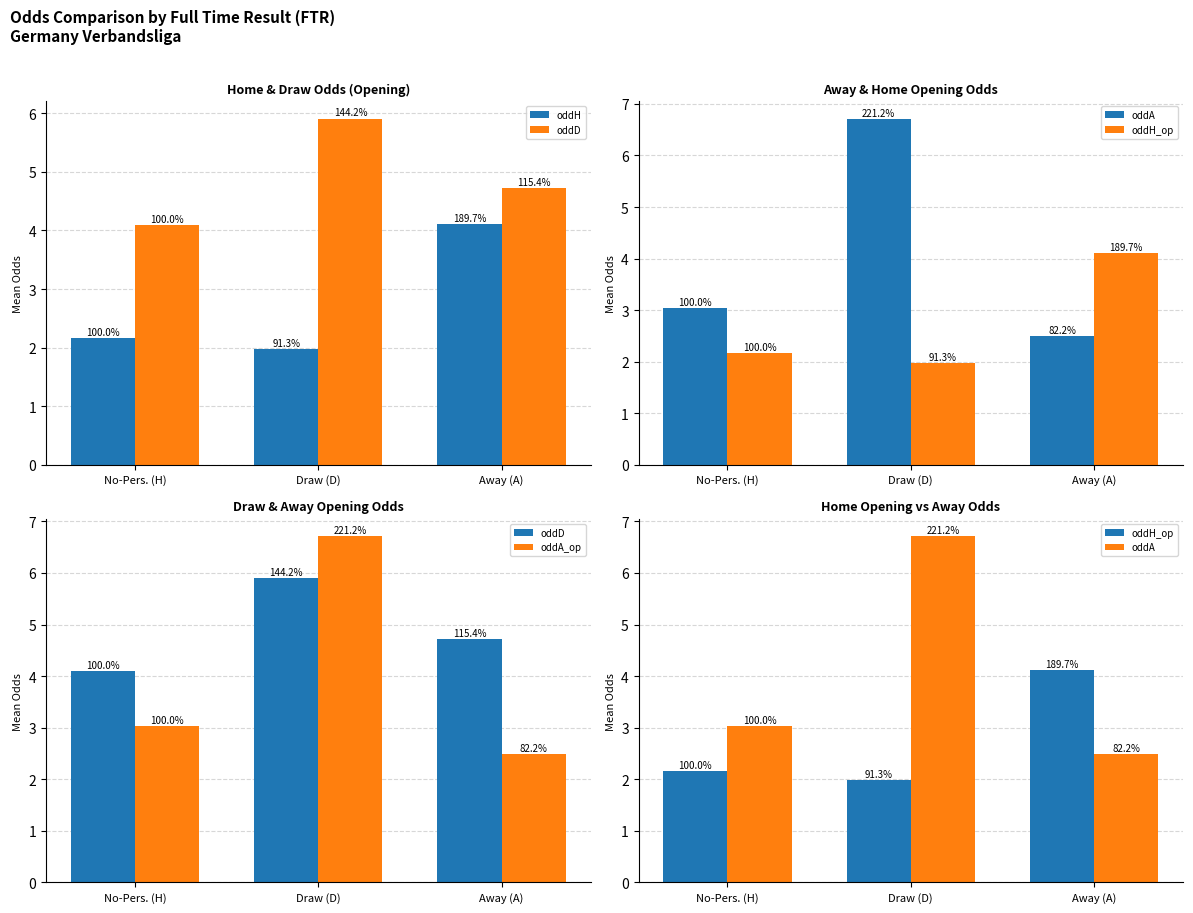

Reading left to right, transcribe all the data shown in this chart.

oddH: 2.2	2.0	4.1
oddD: 4.1	5.9	4.7
oddA: 3.0	6.7	2.5
oddH_op: 2.2	2.0	4.1
oddA_op: 3.0	6.7	2.5